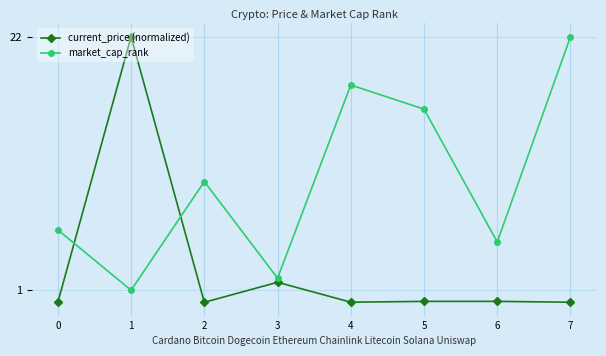

At which label is current_price (normalized) closest to 11?

3